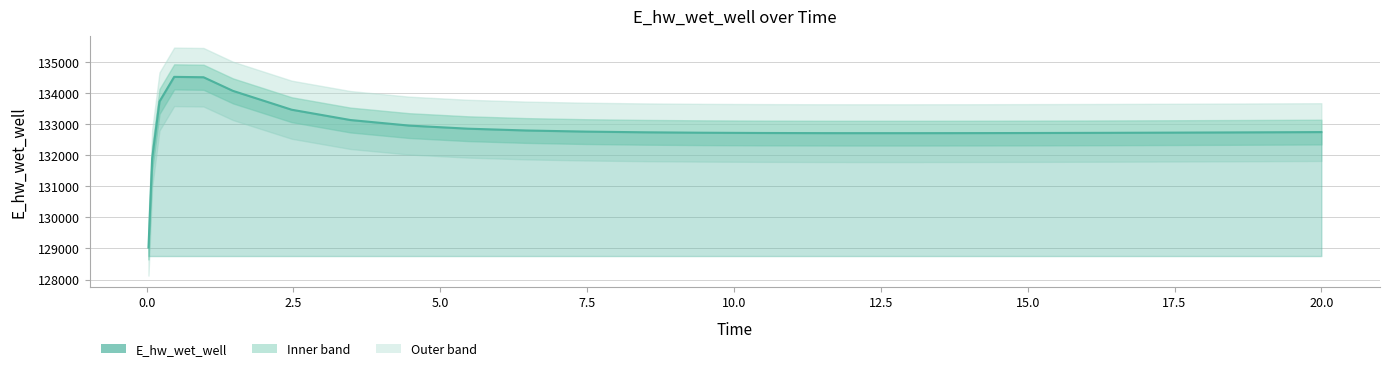

Does the chart have visible grid lines?

Yes